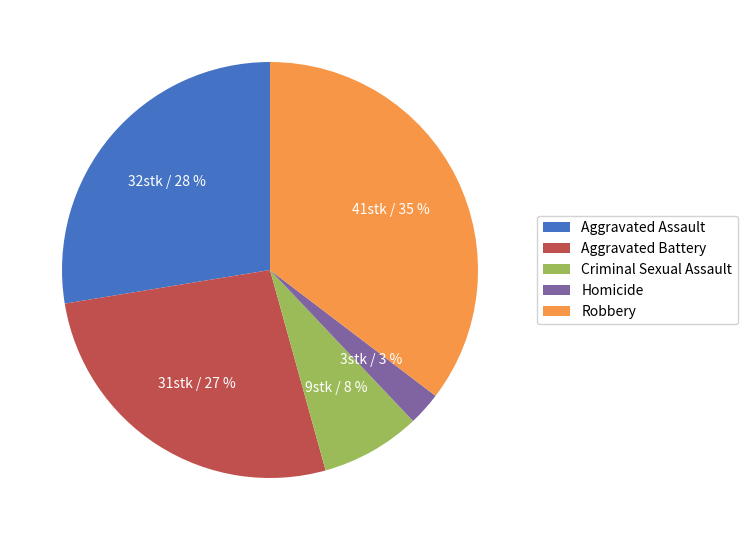

To the nearest percent, what is the average slice percentage?

20%